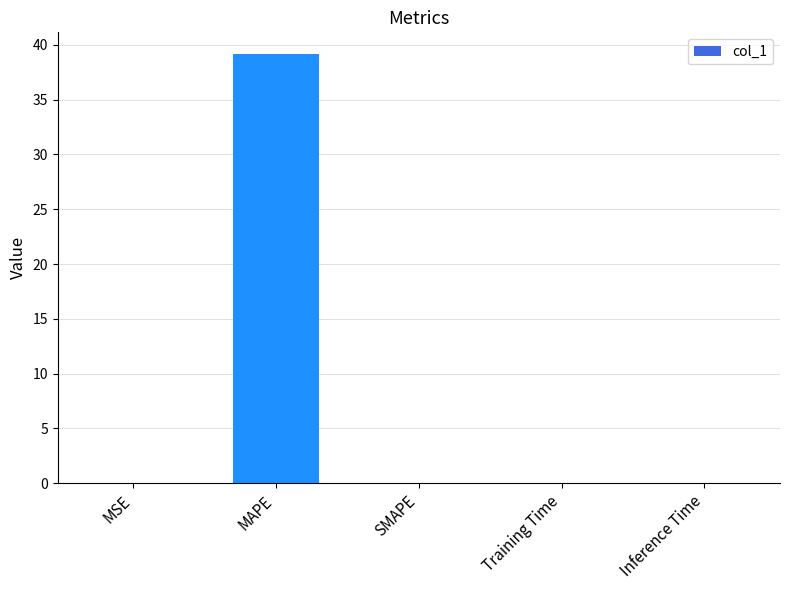

Which category has the highest value across all series?

MAPE